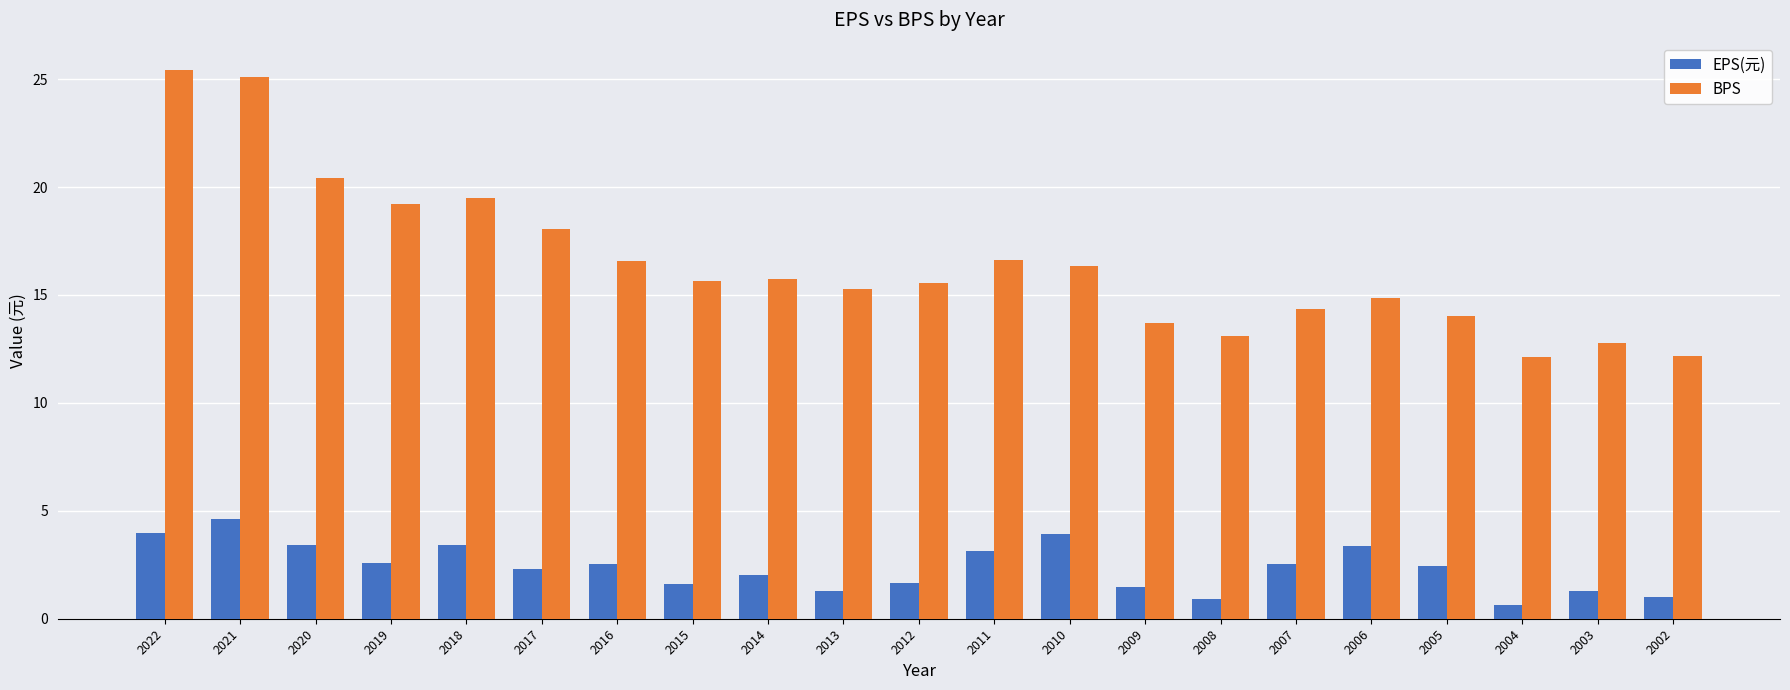

Which series has the largest range (max minus min)?

BPS